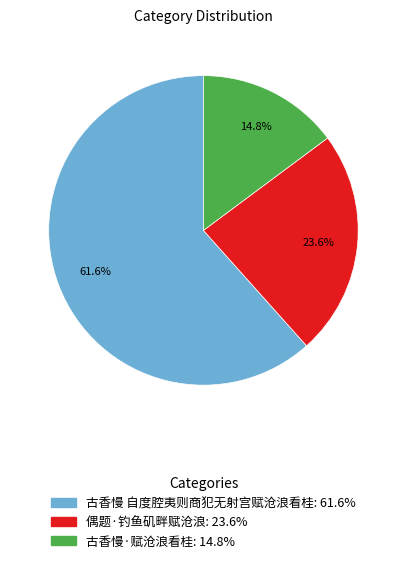

Combined, what portion of the pie is 古香慢 自度腔夷则商犯无射宫赋沧浪看桂 and 偶题·钓鱼矶畔赋沧浪?

85.2%